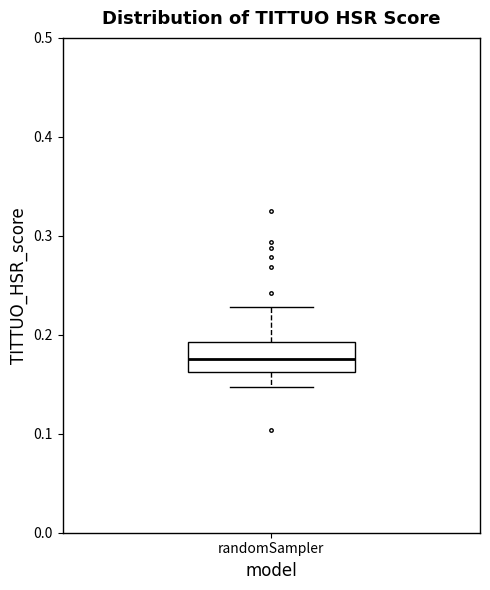

Read this box plot against the y-axis: the position of the median line, the range covered by the box, and the ends of both whiskers. The values are not printed on the chart, so give them approximately, as read against the axis.

median 0.18, box 0.16 to 0.19, whiskers 0.15 to 0.23